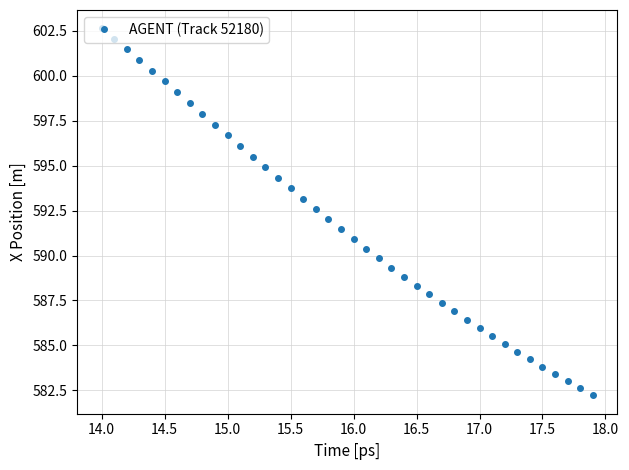

What is the value of the 26th point from the left?

588.3